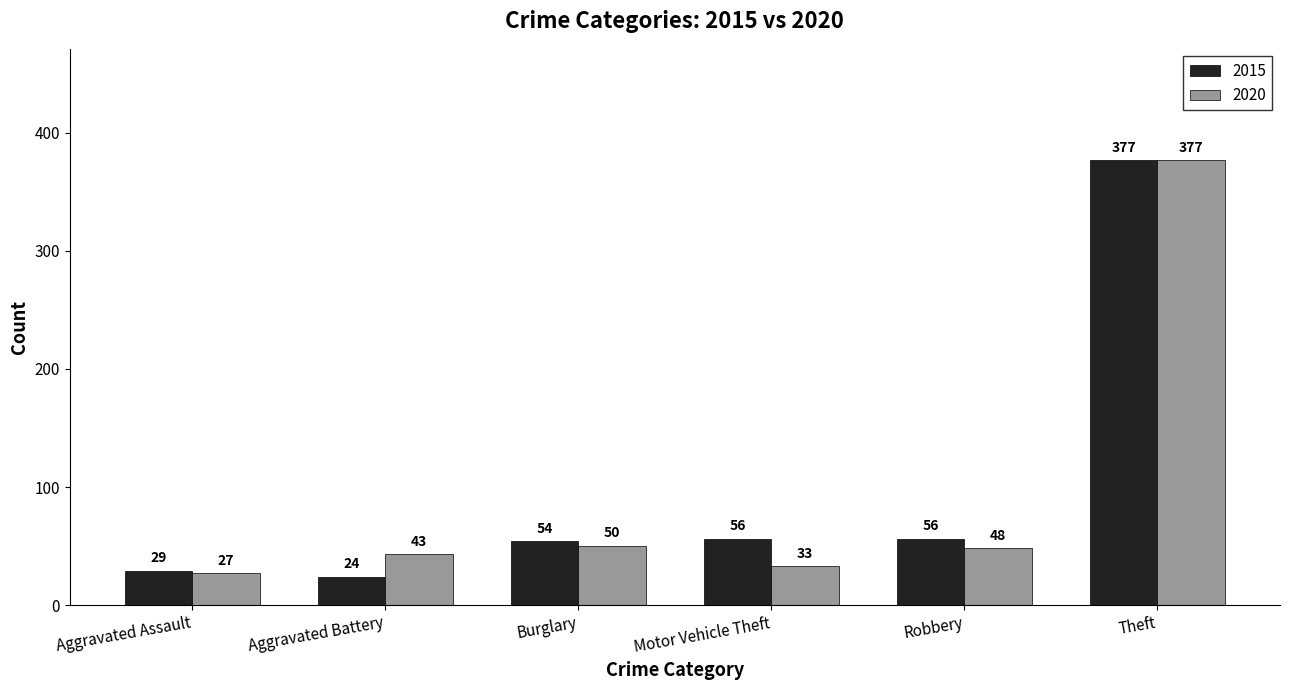

At which category is the sum across all series the highest?

Theft